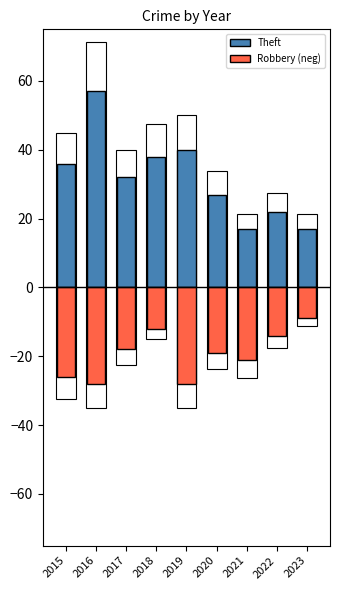

Are the bars horizontal?

No